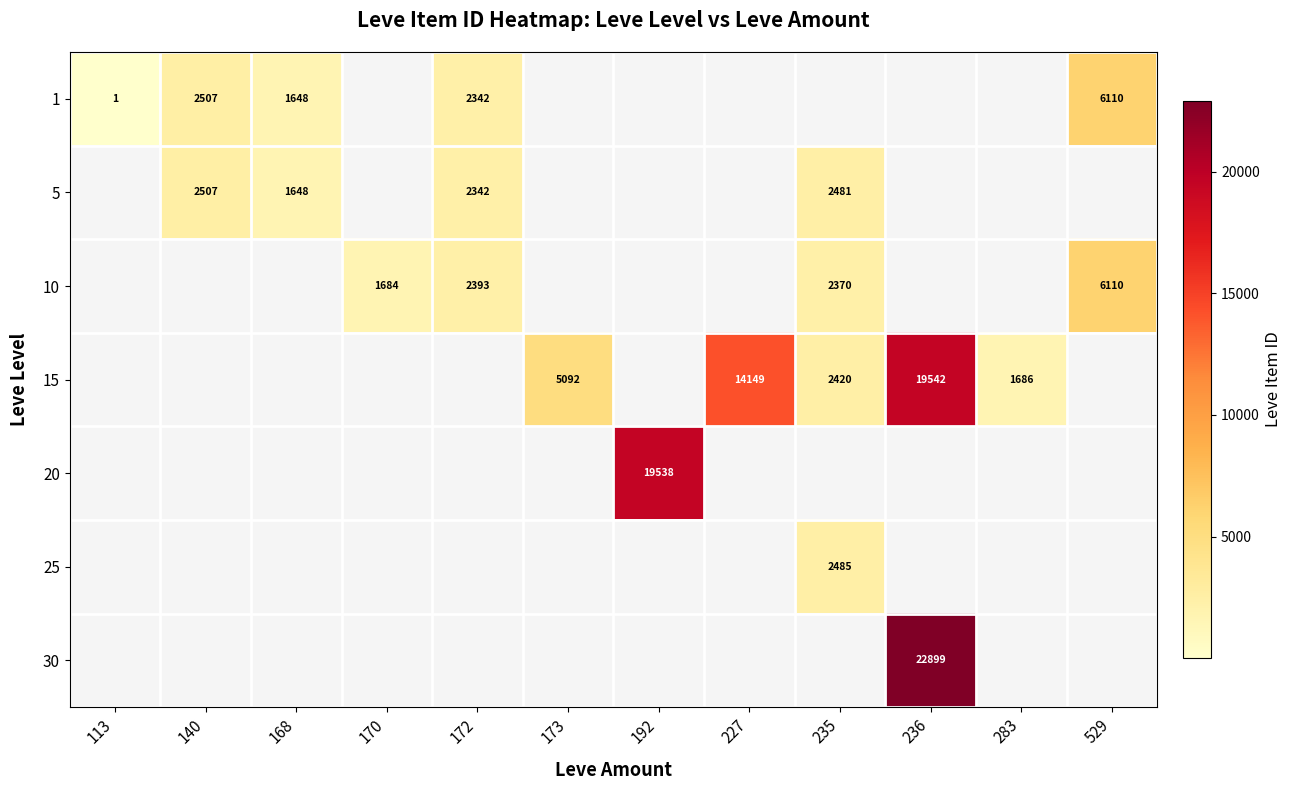

The 10 series shows 1204.4 at 172. True or false?

False